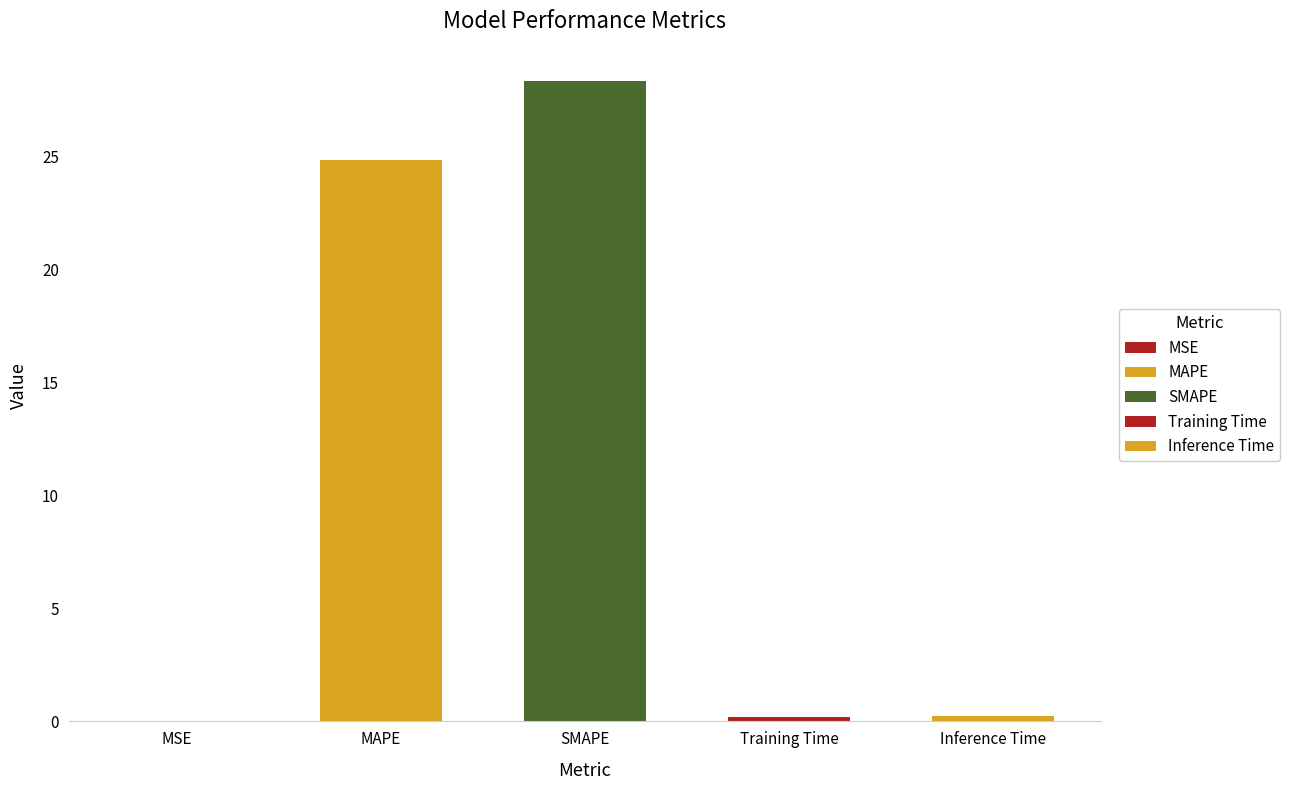

Which label corresponds to the smallest value in the chart?

MSE